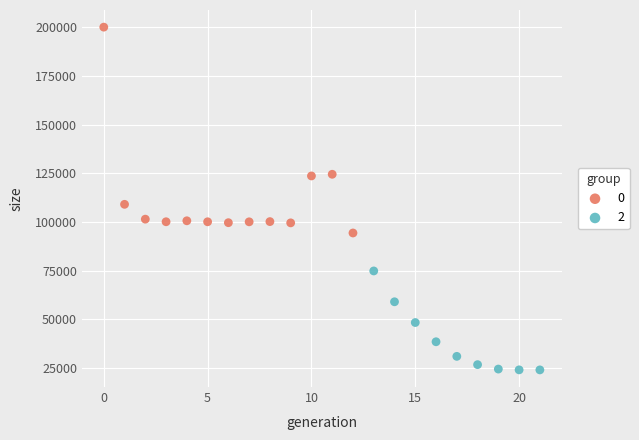

Which series contains the highest Y value?

0